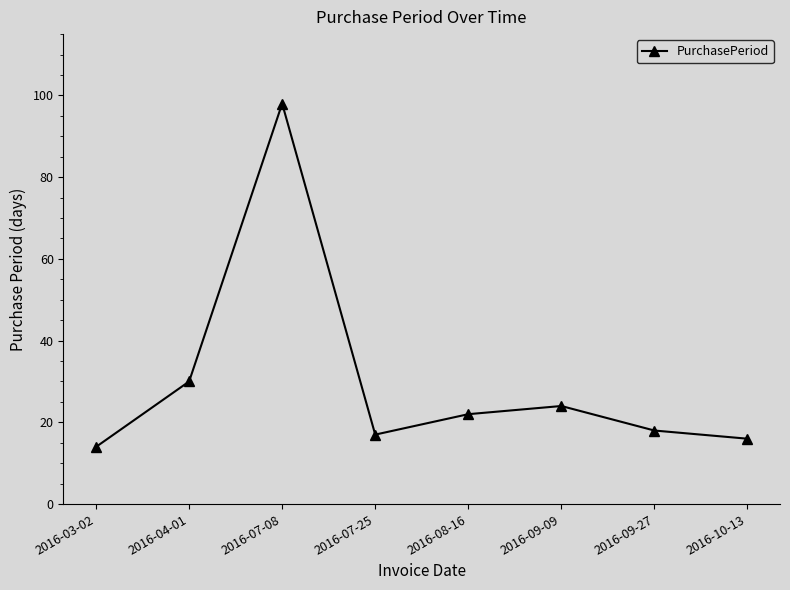

Which category has the highest value across all series?

2016-07-08